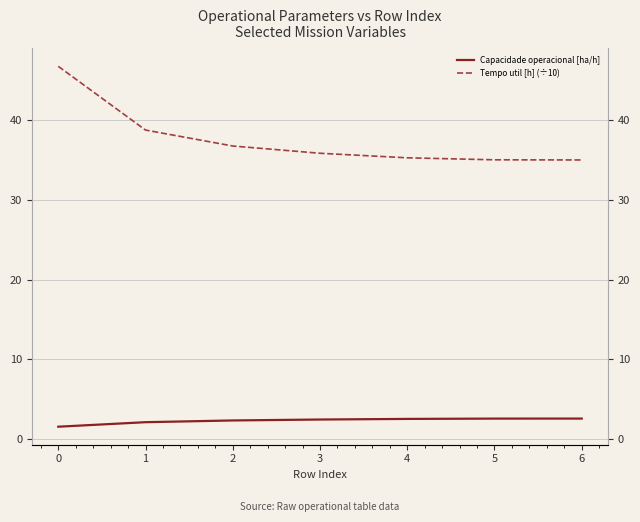

Does the chart have visible grid lines?

Yes